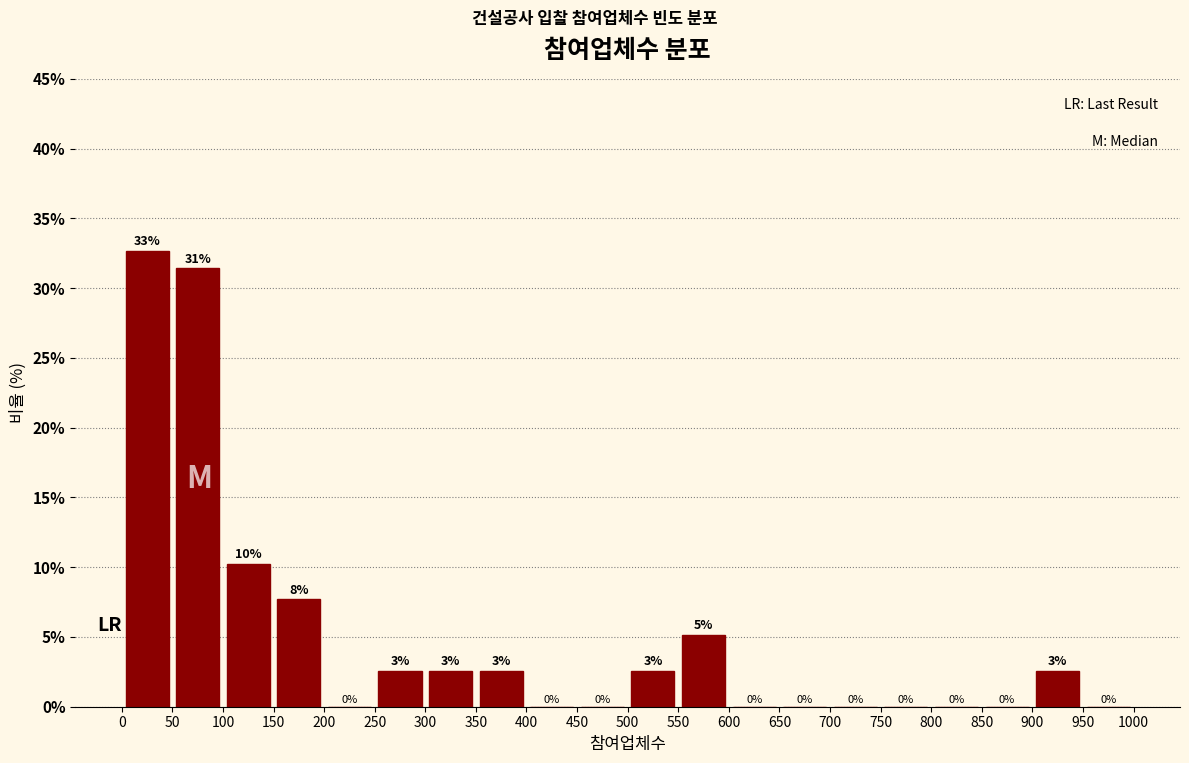

Which range on the x-axis has the tallest bar?

0 to 50